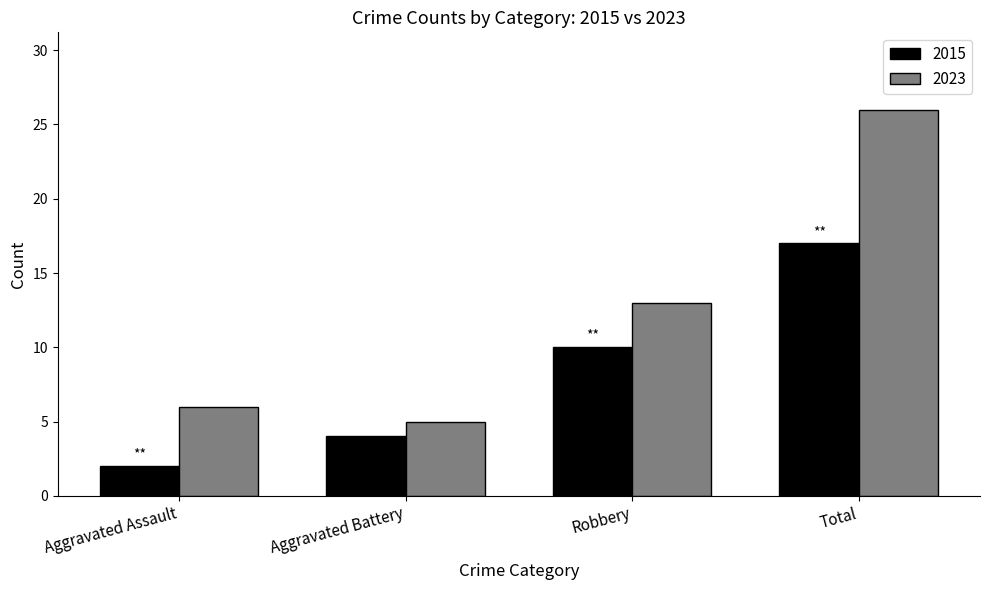

Reading left to right, what are all the values shown in this chart?

2015: Aggravated Assault=2	Aggravated Battery=4	Robbery=10	Total=17
2023: Aggravated Assault=6	Aggravated Battery=5	Robbery=13	Total=26